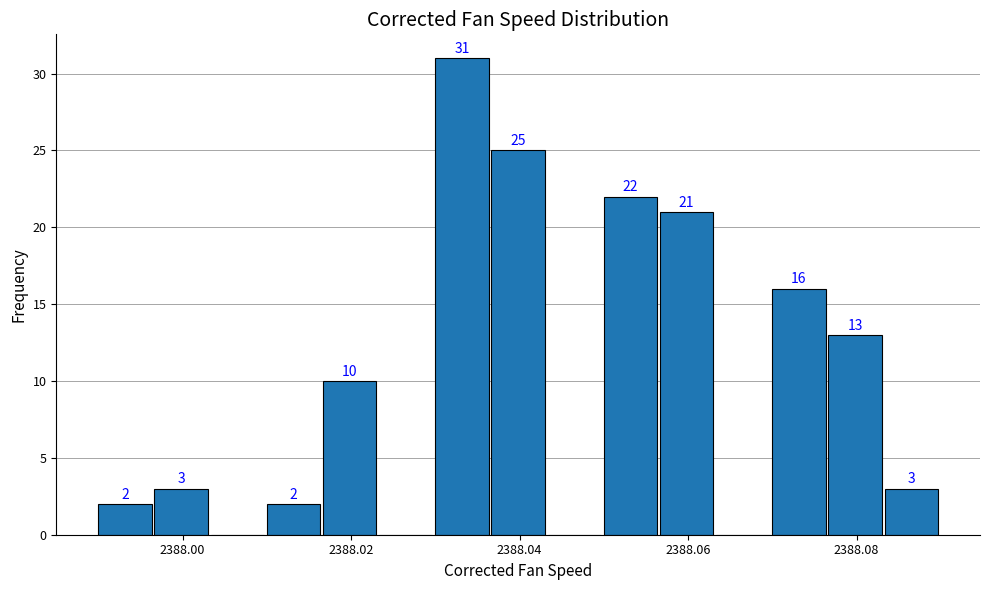

Around what value on the x-axis is the tallest bar? Give the approximate position of its centre, as read against the axis.

2388.034